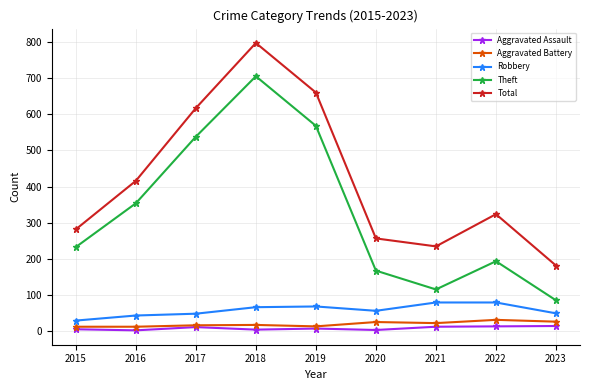

True or false: Aggravated Battery has more than 0 points higher than both neighbors.

True